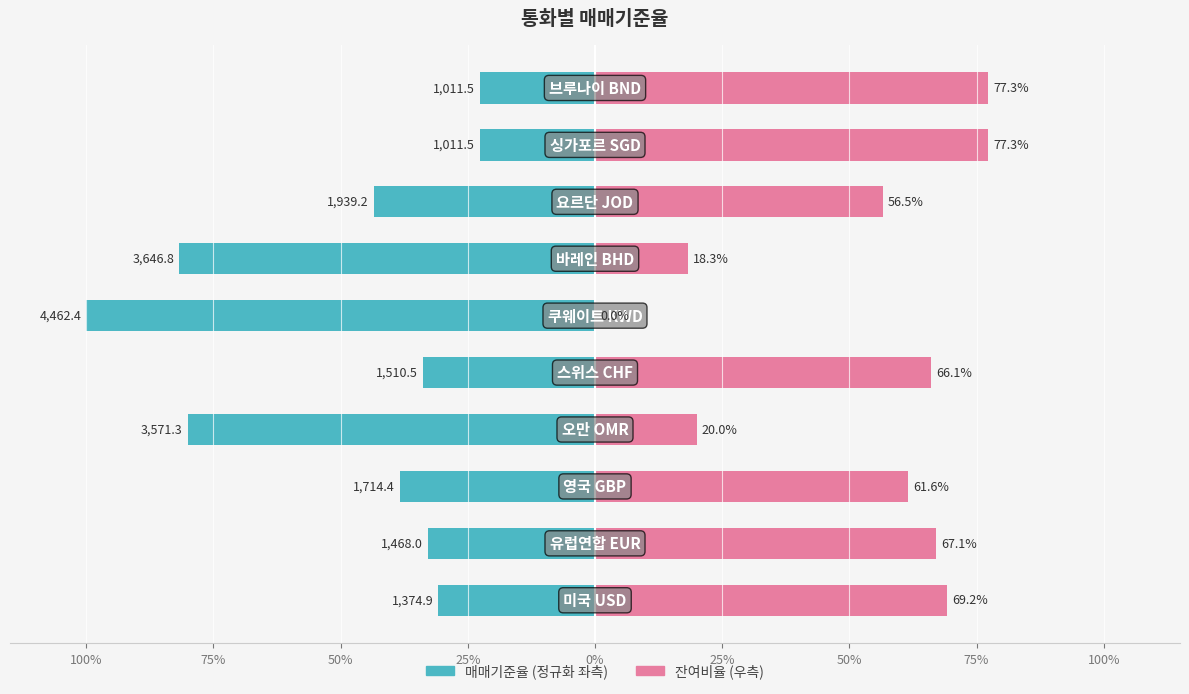

Which series changed the most between 25% and 100%?

매매기준율 (정규화)